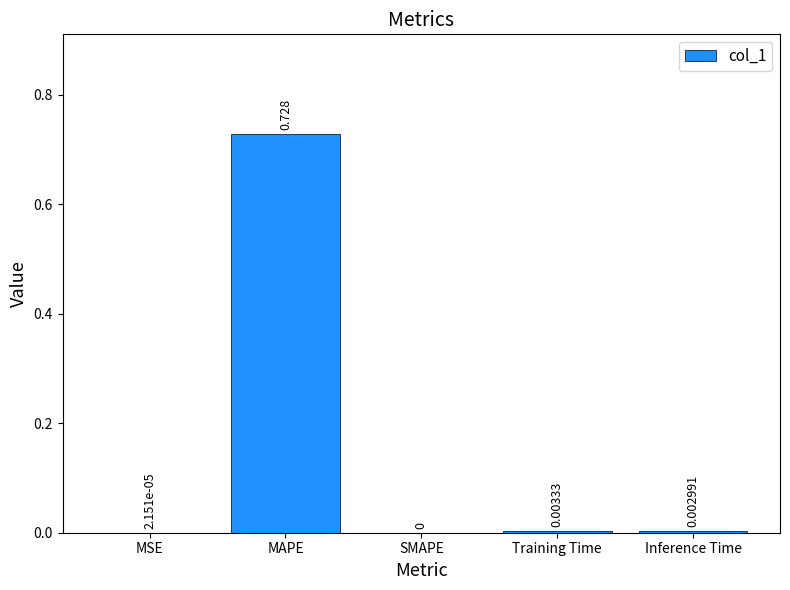

Which has a higher value, Inference Time or SMAPE?

Inference Time